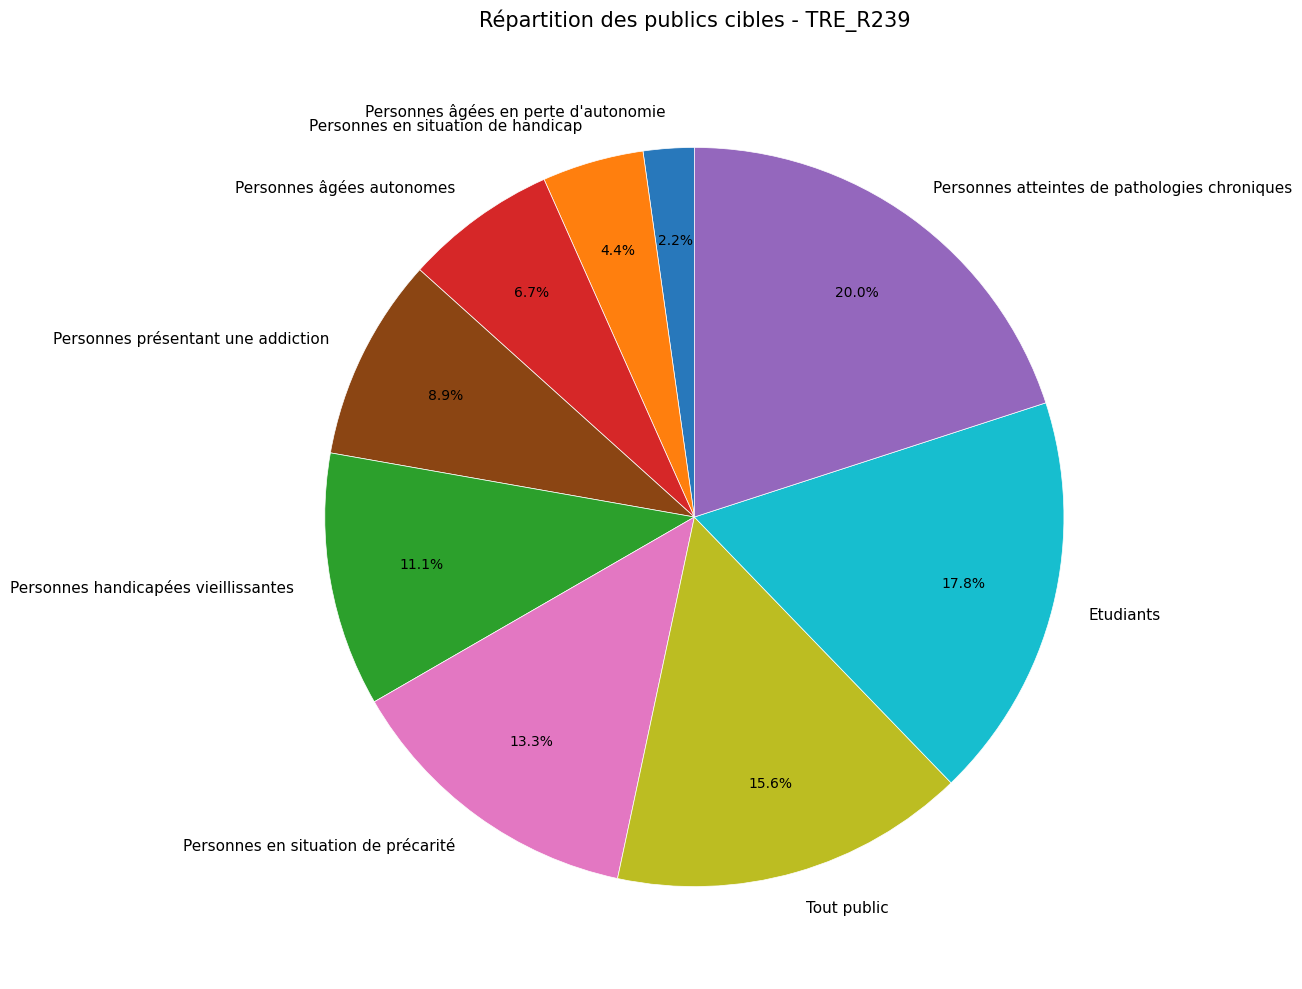

What portion of the pie excludes Personnes présentant une addiction?

91.1%